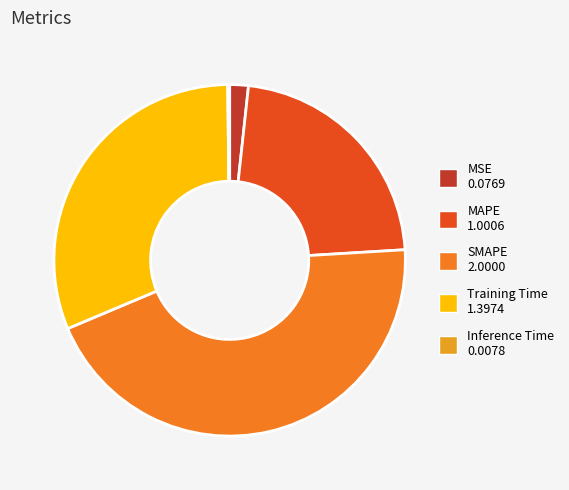

Does any single category account for the majority?

No